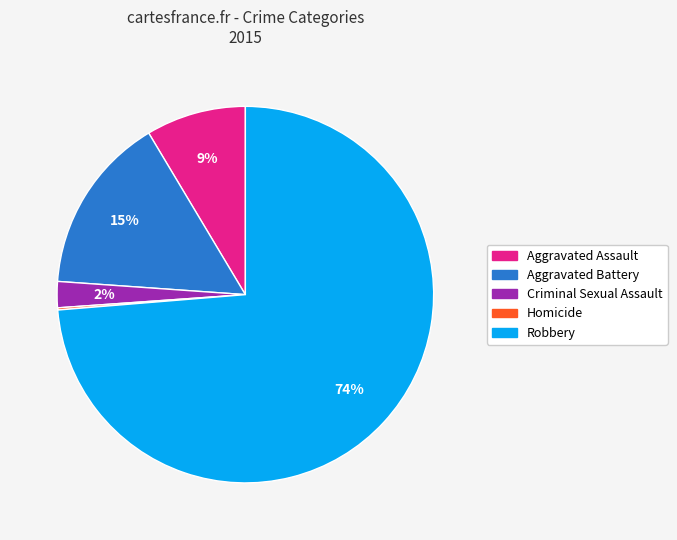

True or false: Robbery accounts for 67% of the total.

False